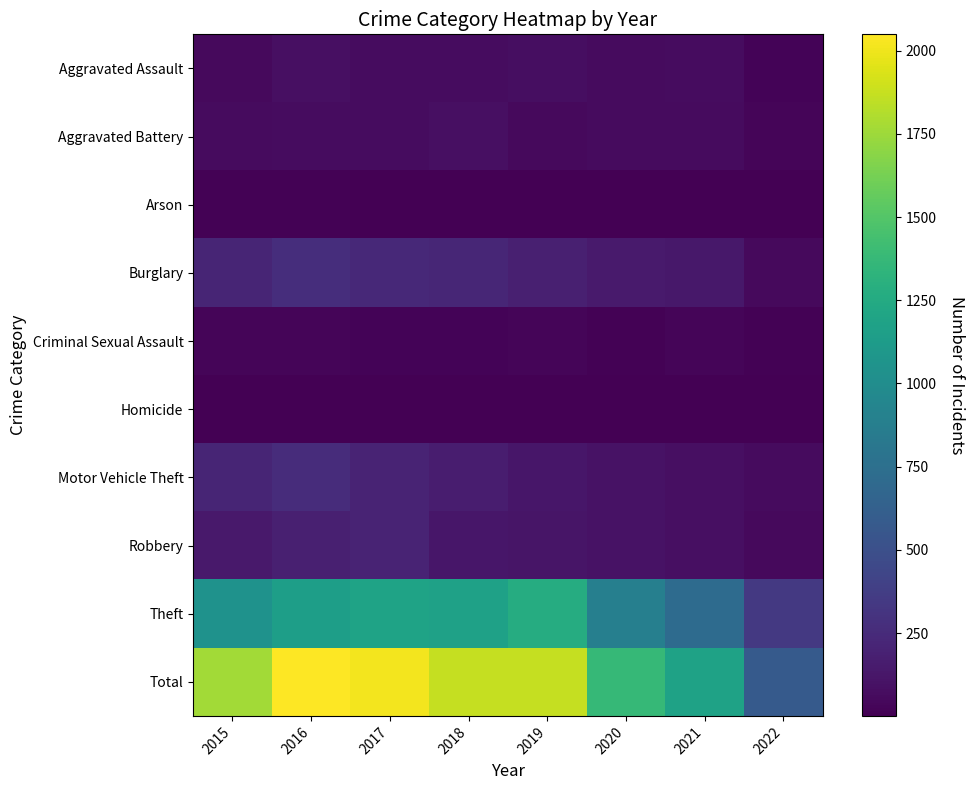

Which label corresponds to the largest value in the chart?

2016